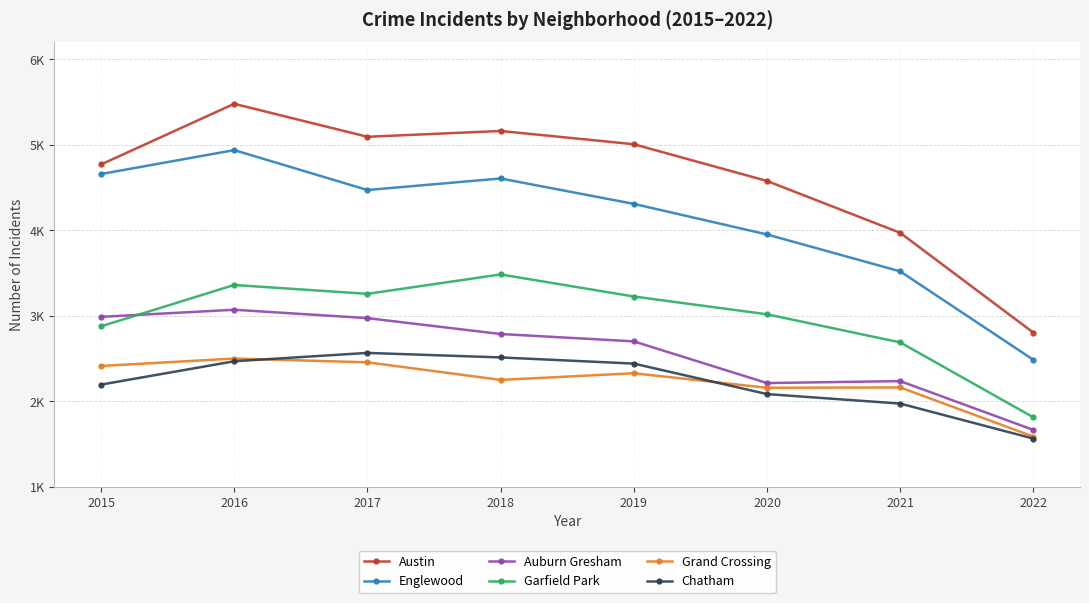

Reading right to left, extract all data points from this chart.

Austin: 2803	3971	4578	5008	5163	5095	5481	4771
Englewood: 2485	3520	3952	4310	4607	4472	4939	4659
Auburn Gresham: 1665	2236	2213	2701	2787	2973	3071	2988
Garfield Park: 1812	2689	3018	3226	3484	3257	3361	2877
Grand Crossing: 1587	2162	2158	2328	2250	2456	2500	2413
Chatham: 1563	1973	2084	2441	2513	2566	2468	2195